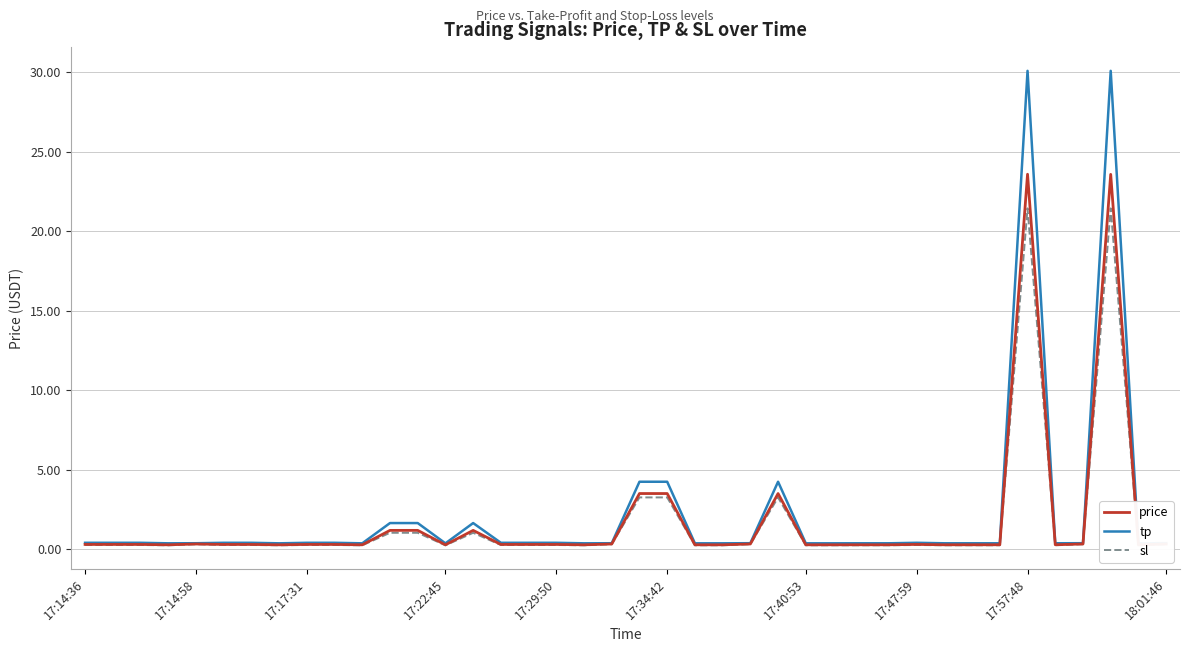

What is the average value of the tp series?

2.2